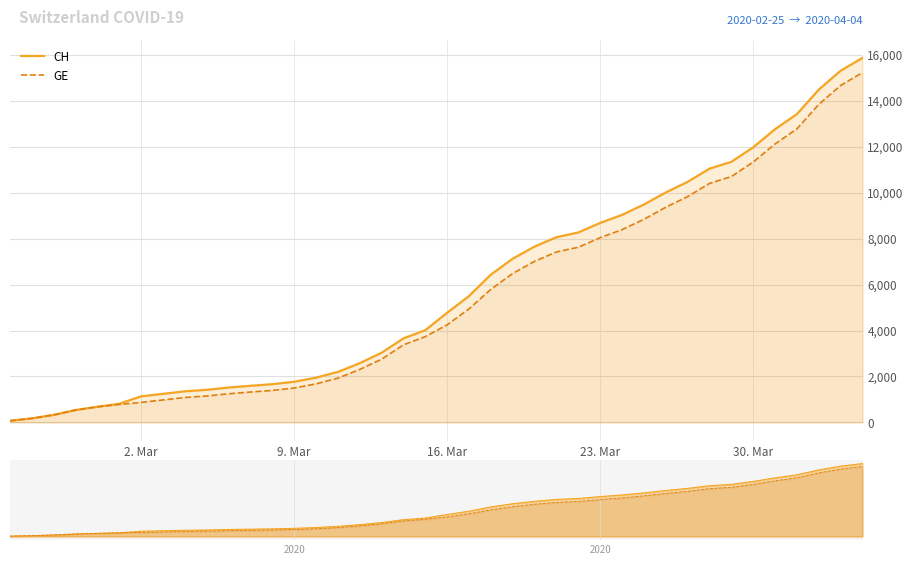

True or false: CH (nav) has a value of 1302 at 21.

False